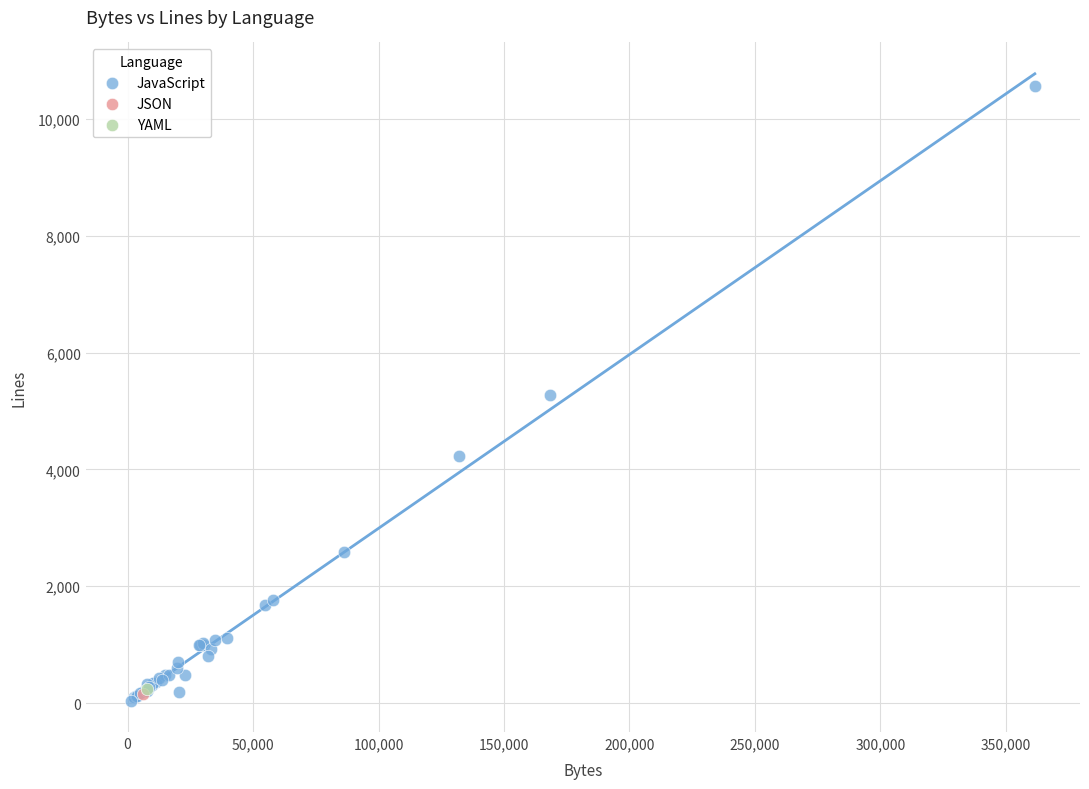

What are all the series names shown in the legend?

JavaScript, JSON, YAML